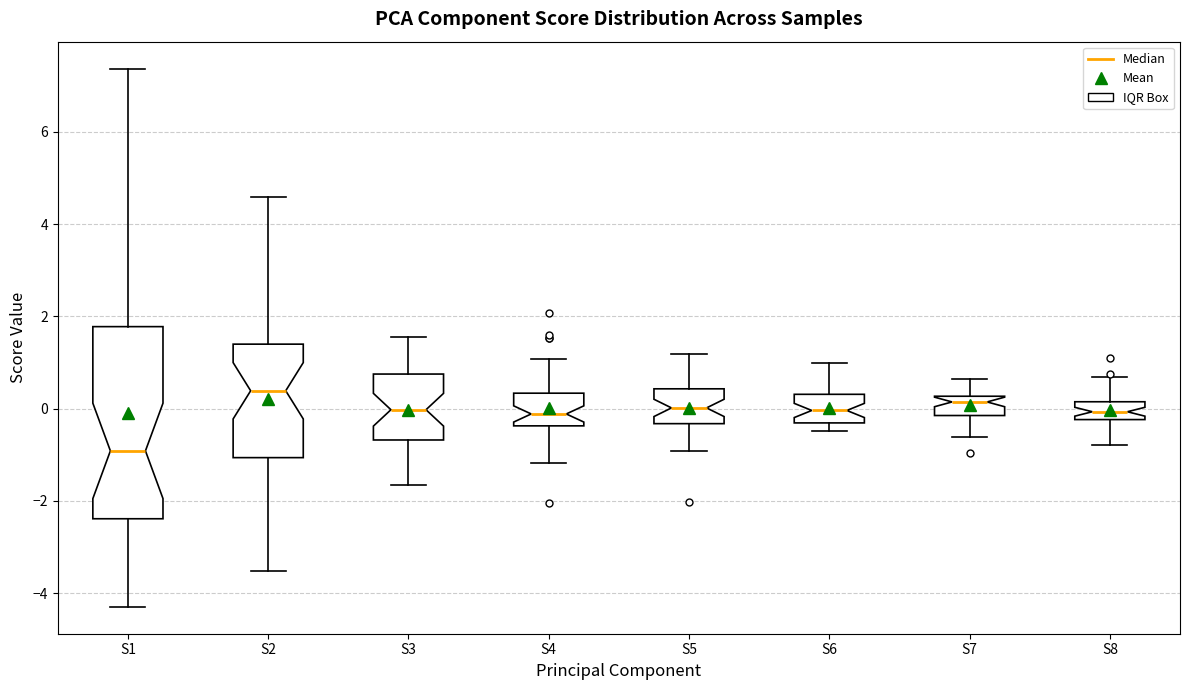

Which box is the tallest, from its lower edge to its upper edge?

S1